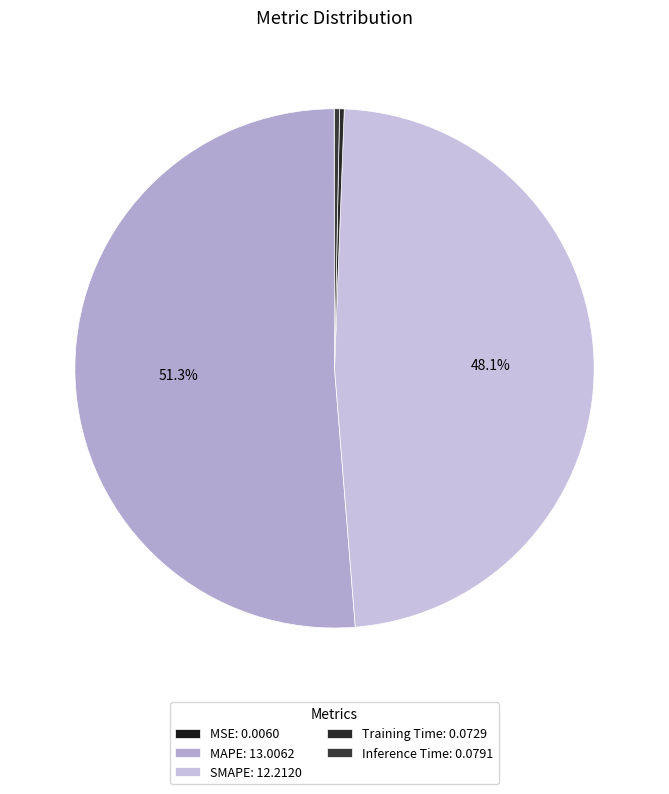

The MAPE slice represents 44% of the pie. True or false?

False